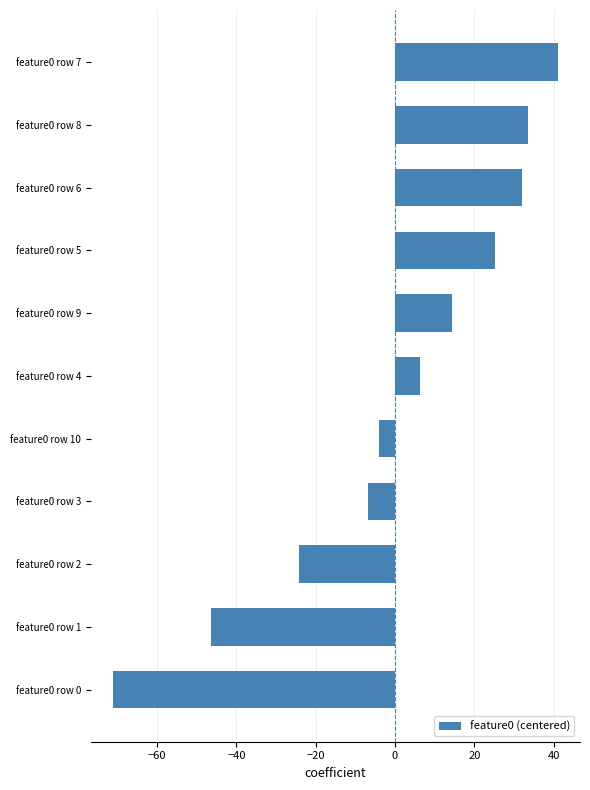

Read the value at feature0 row 3.

-6.7